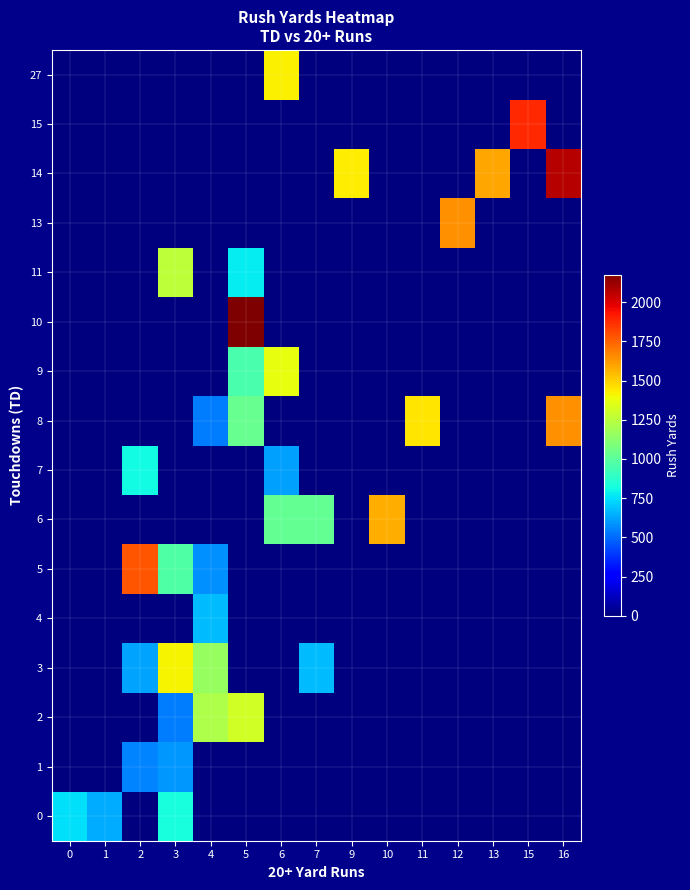

Which series has the largest total across all categories?

14